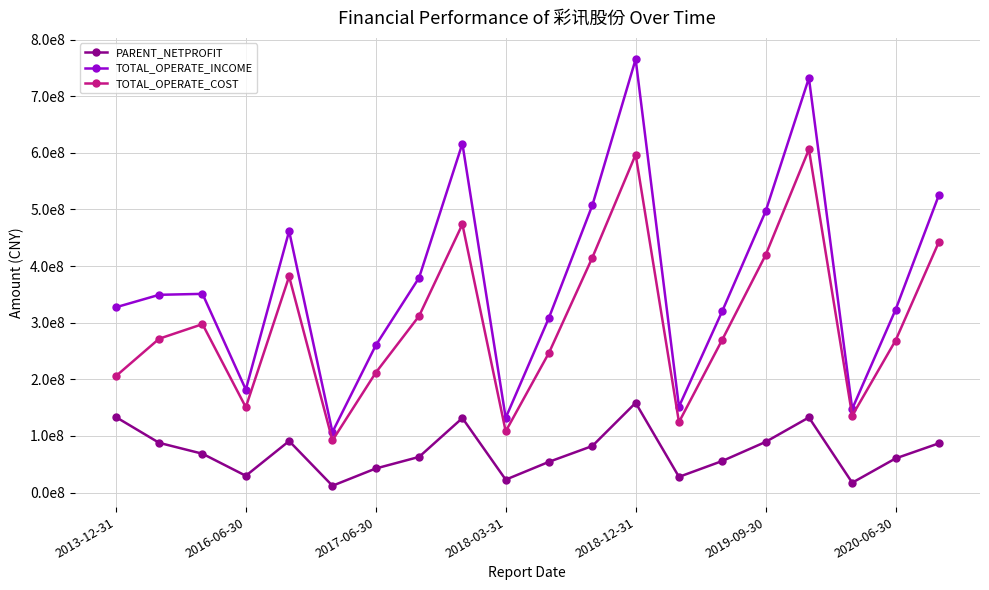

Which series has the largest range (max minus min)?

TOTAL_OPERATE_INCOME